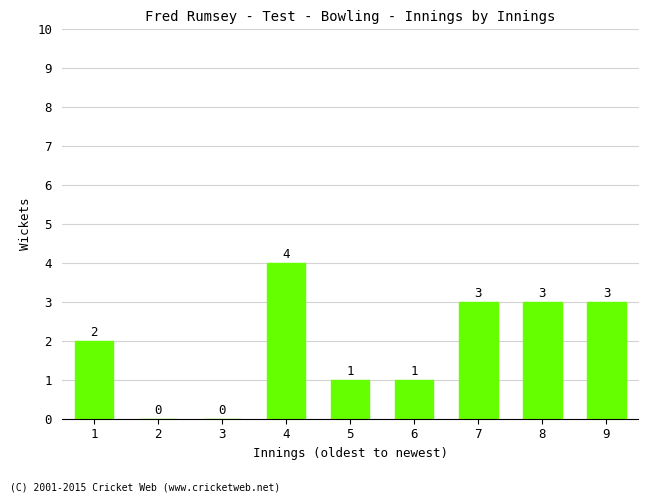

The chart shows a value of 1 at 6. True or false?

True